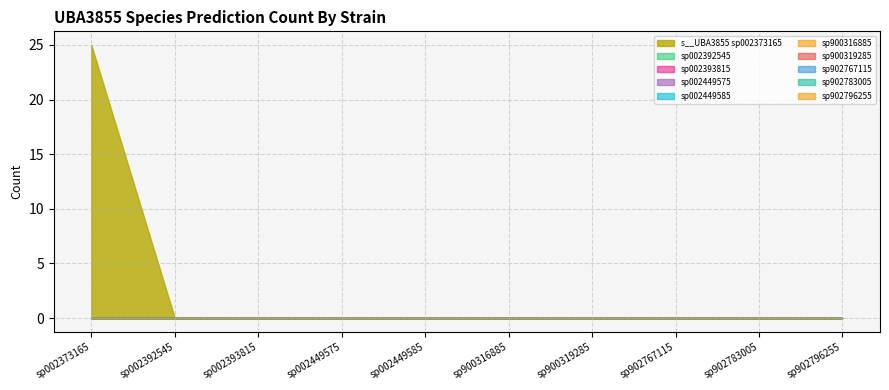

Which has a higher value, s__UBA3855 sp002373165 or s__UBA3855 sp902767115?

s__UBA3855 sp002373165